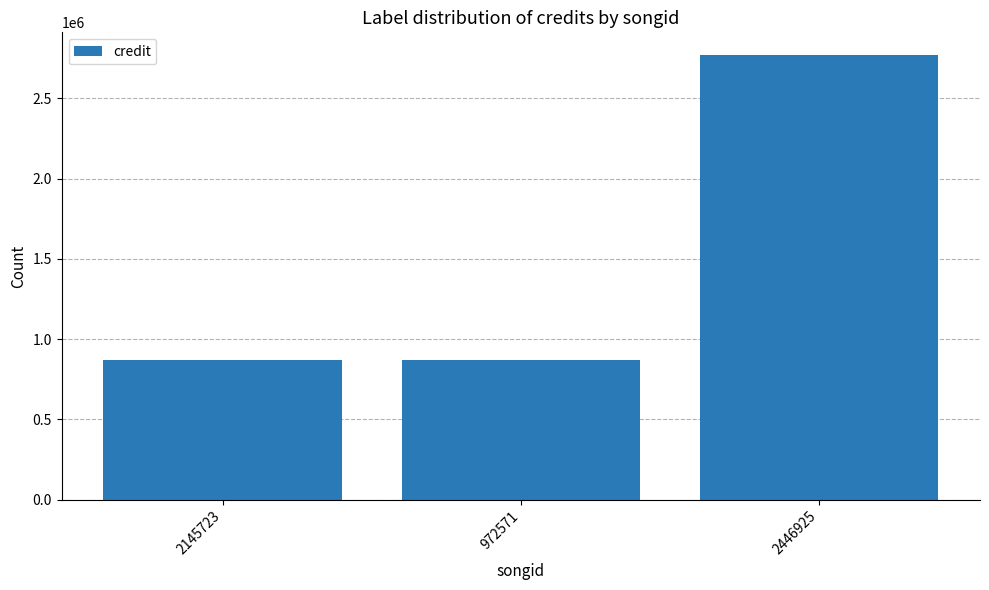

What is the difference between the values at 2446925 and 972571?

1904263